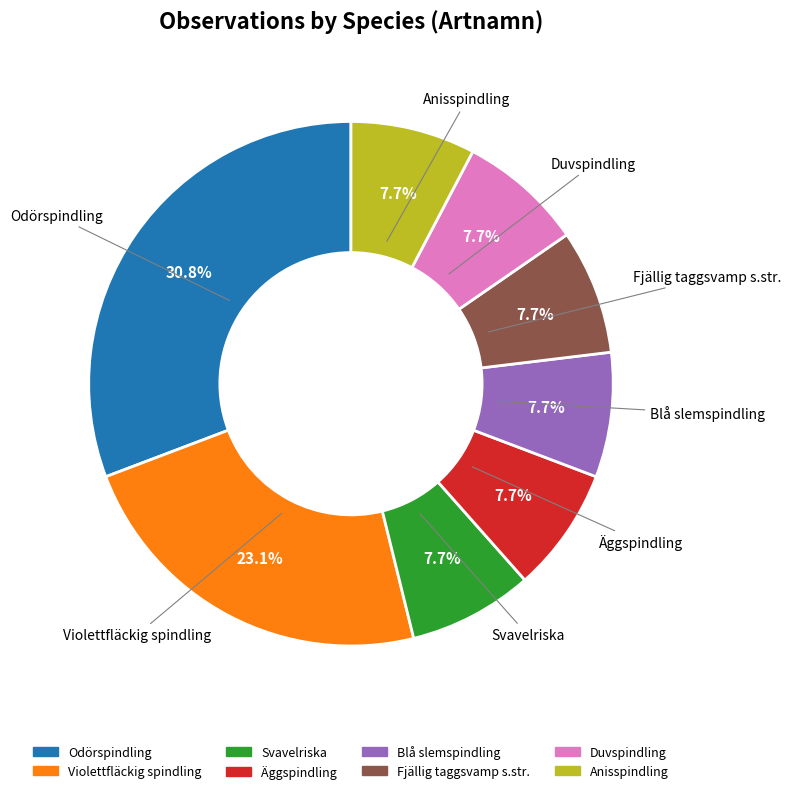

How many segments does this pie chart have?

8